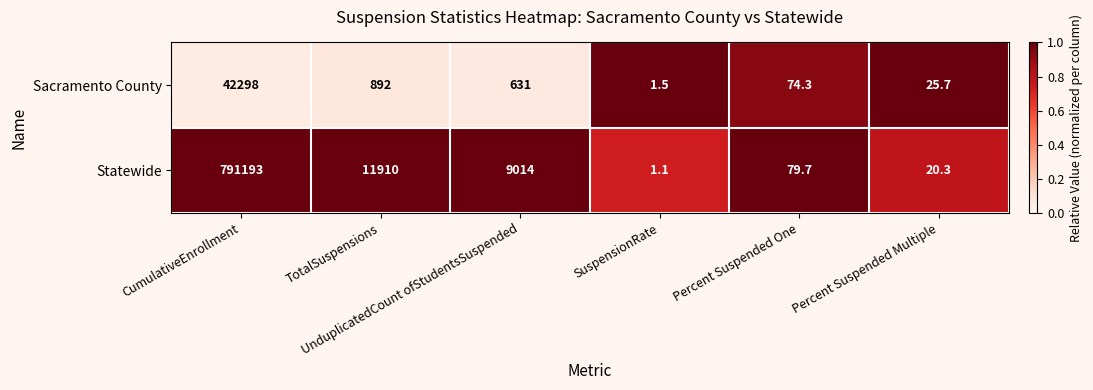

What is the difference between the maximum and minimum values in the Statewide series?

791191.9